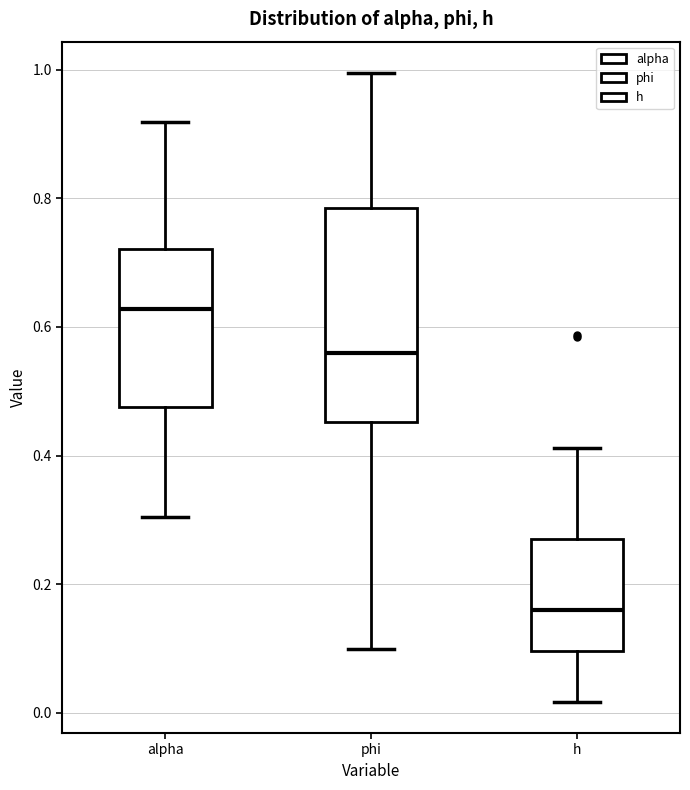

Which box has the highest median line?

alpha